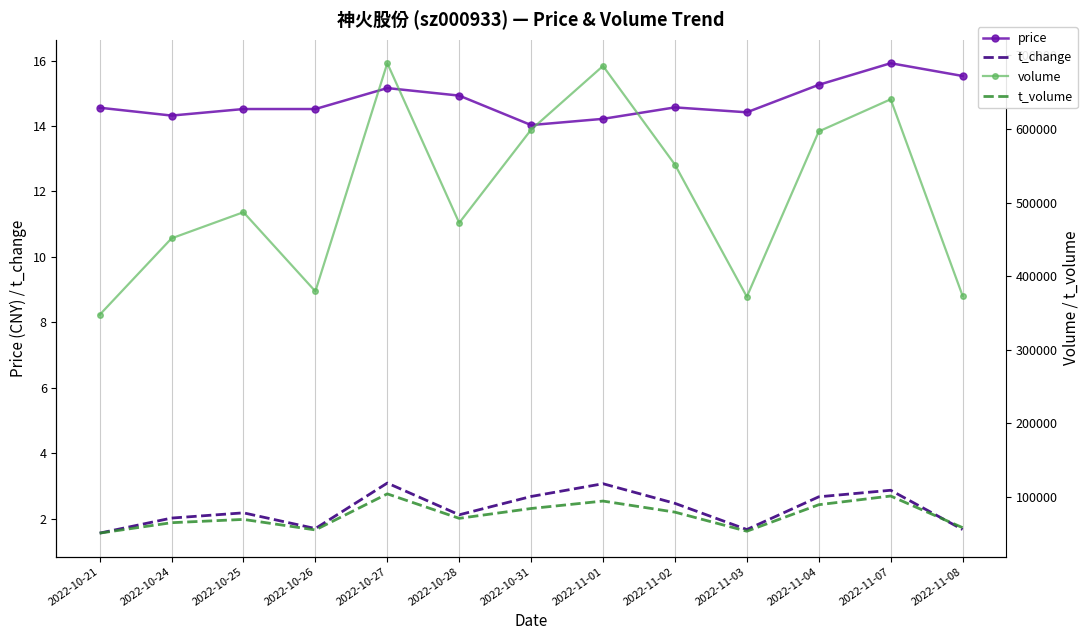

What is the highest value of the t_change series?

3.1